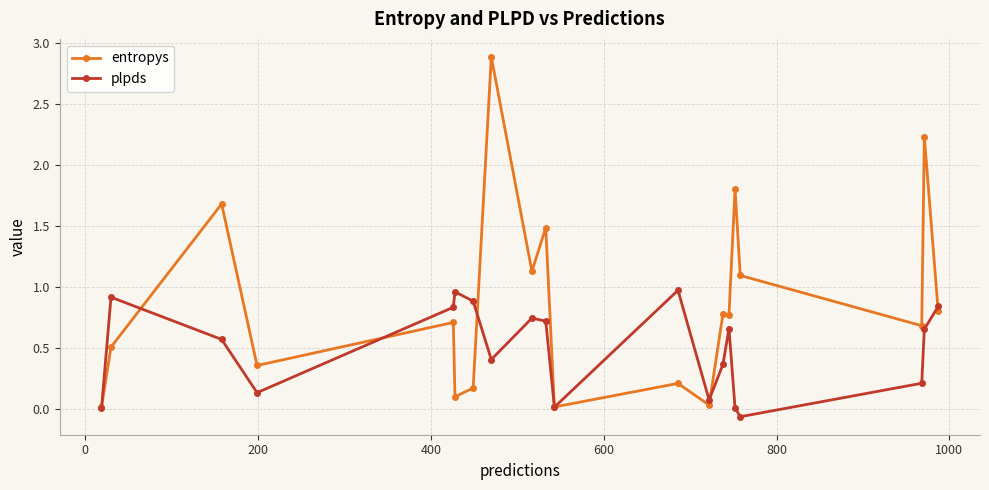

Rank the series by their maximum value, from highest to lowest.

entropys, plpds